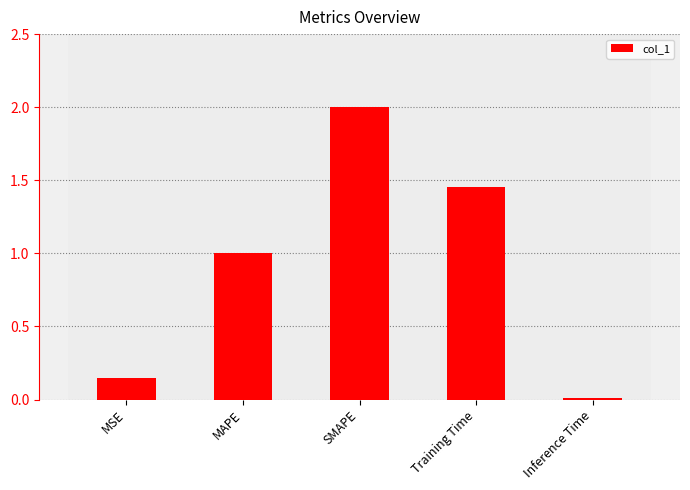

At which label is the value closest to 1?

MAPE